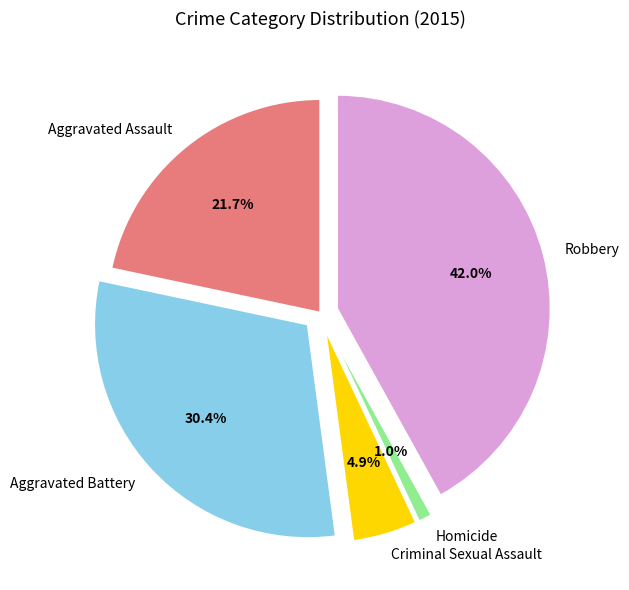

What percentage is the Robbery slice, to the nearest percent?

42%